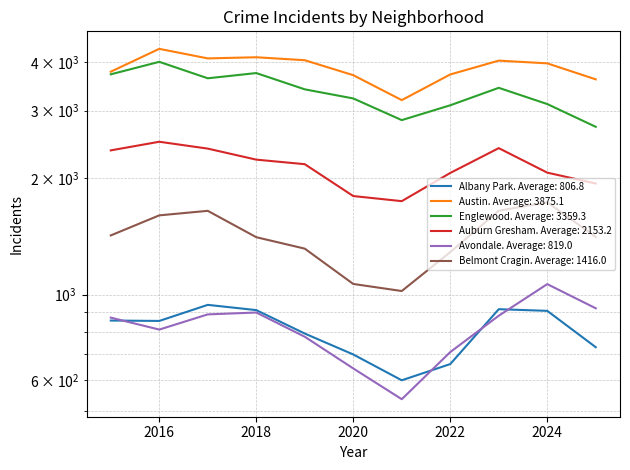

What is the sum of all Albany Park values?

8875